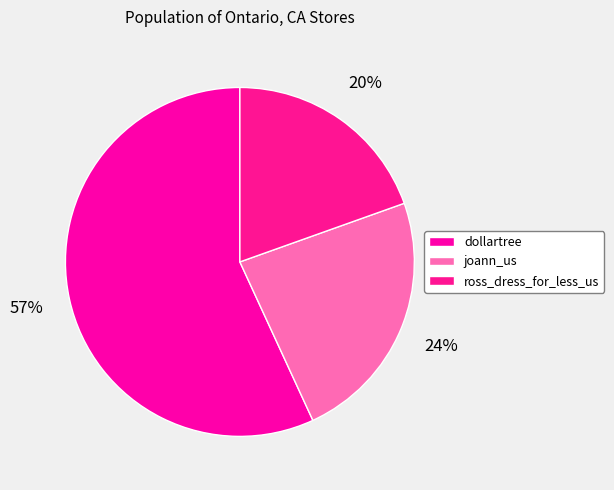

To the nearest percent, what is the combined percentage of dollartree and ross_dress_for_less_us?

76%